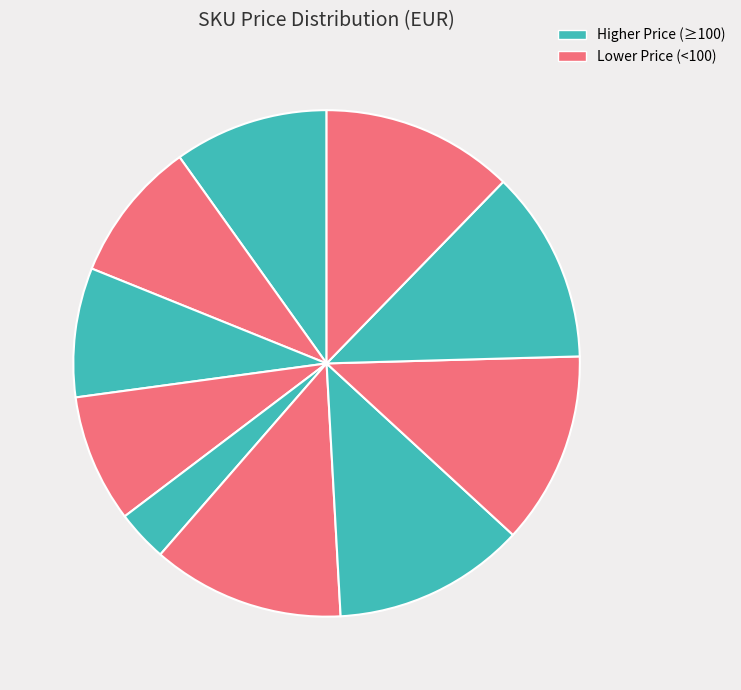

Count the number of slices in the pie.

10